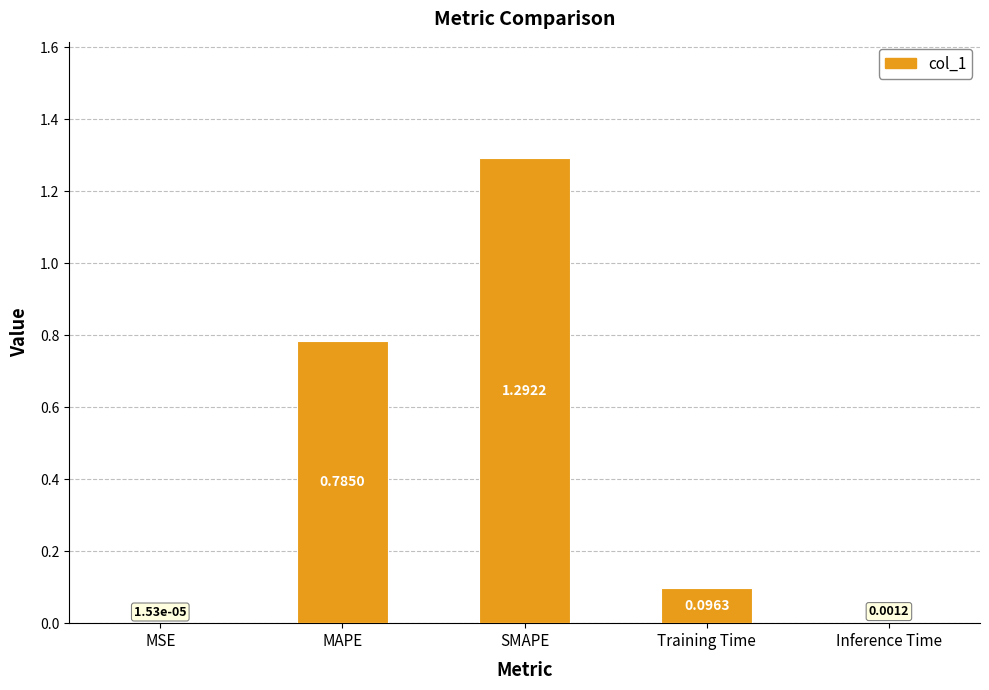

At which label is the value closest to 0?

MSE